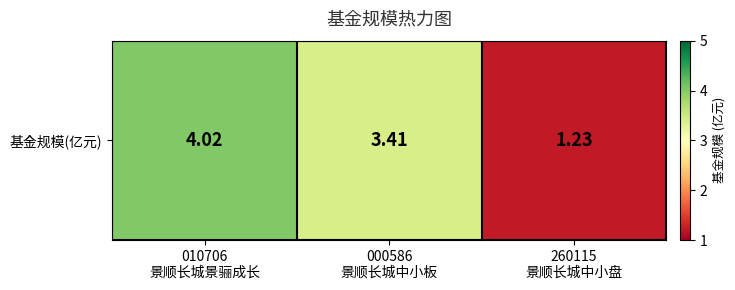

List the labels in order of value, smallest first.

260115
景顺长城中小盘, 000586
景顺长城中小板, 010706
景顺长城景骊成长